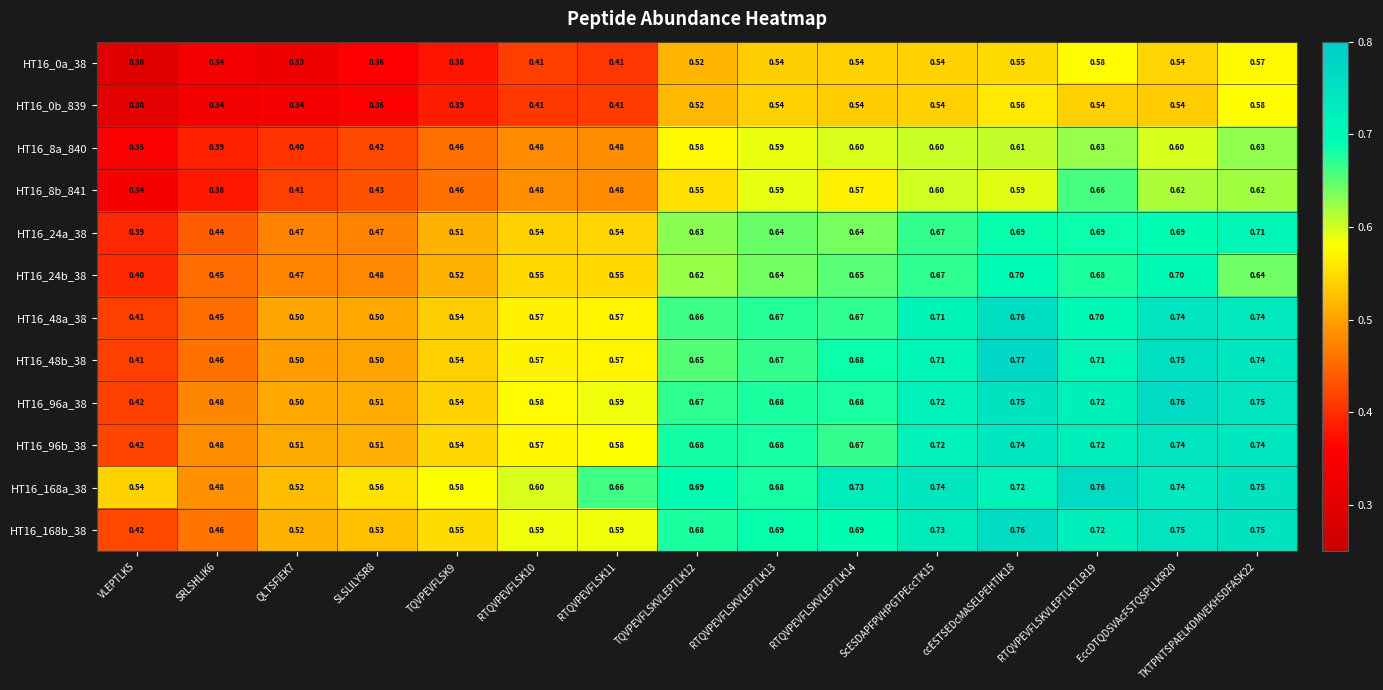

Is the value of HT16_0a_38 at TQVPEVFLSKVLEPTLK12 greater than the value of HT16_24b_38 at ScESDAPFPVHPGTPEccTK15?

No